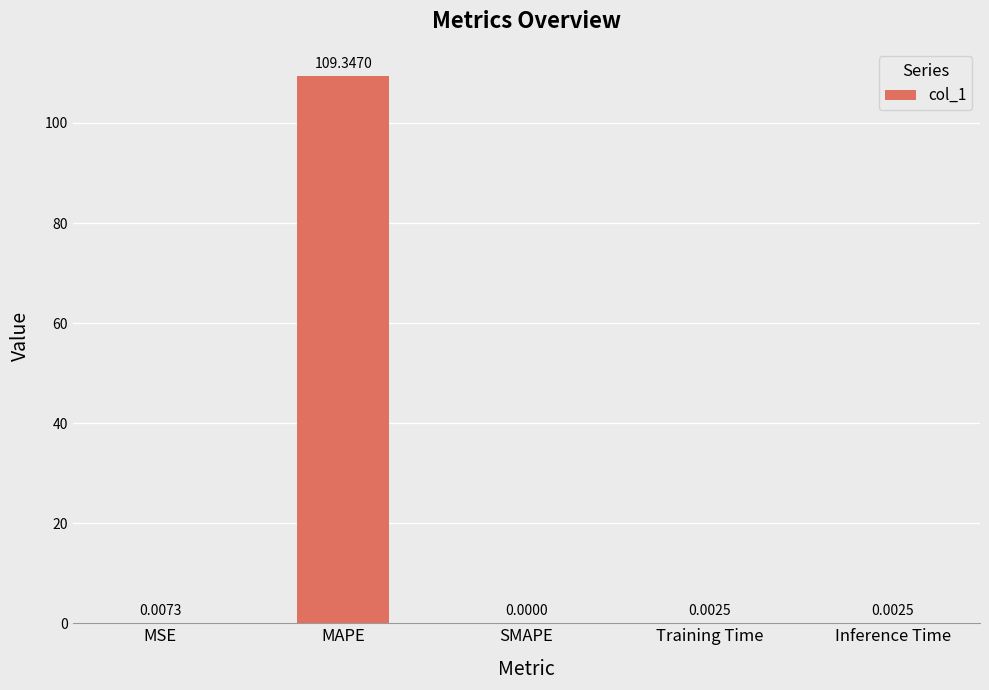

Which has a higher value, MSE or SMAPE?

MSE